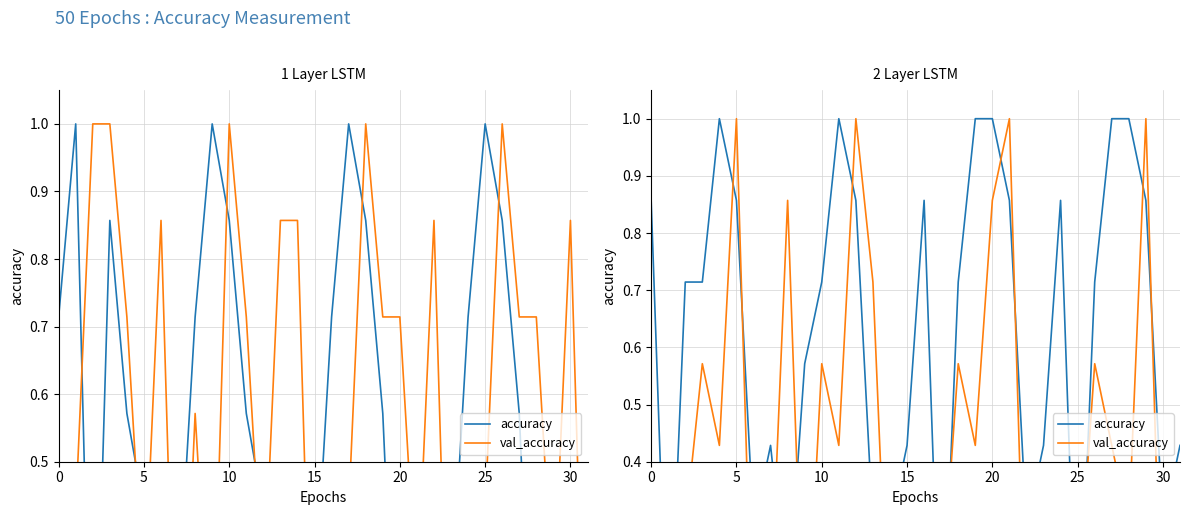

At how many categories does at least one series exceed 0?

32